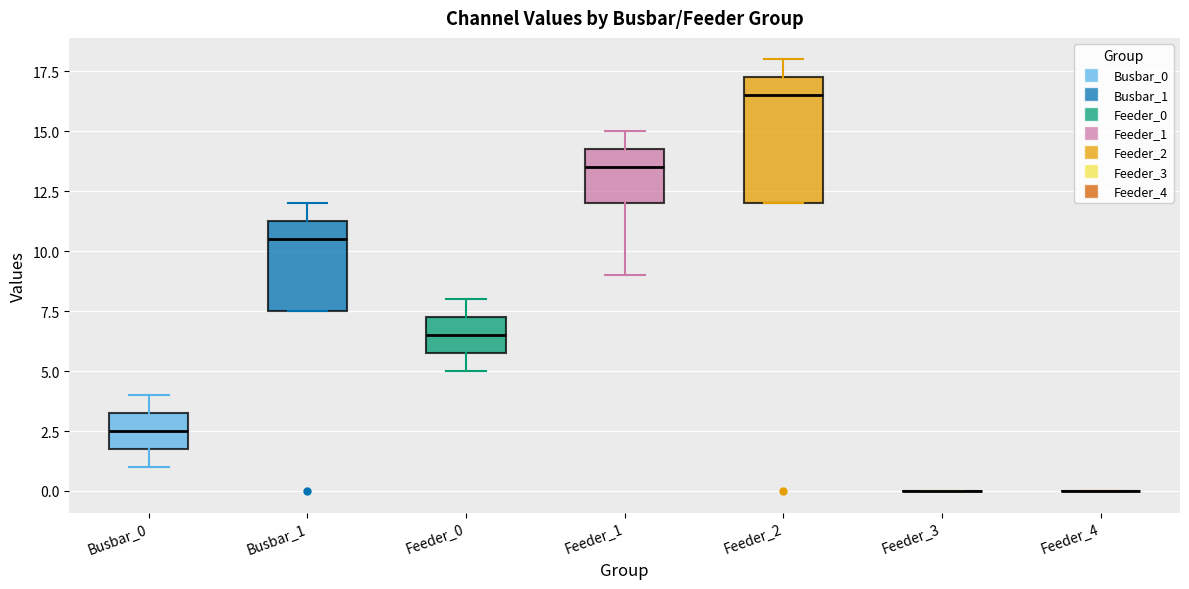

Comparing the boxes themselves (not the whiskers), which one is the tallest?

Feeder_2